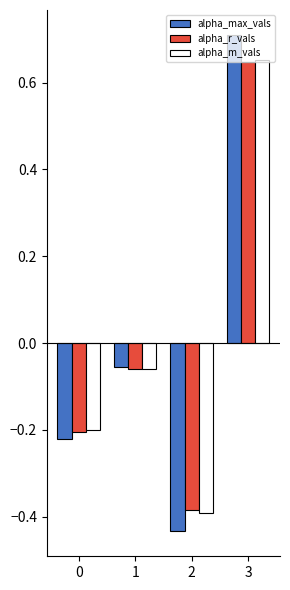

How many values in alpha_m_vals are above zero?

1